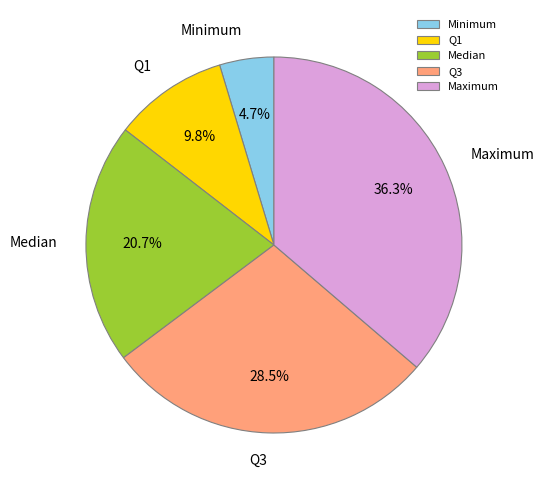

True or false: Median accounts for 21% of the total.

True